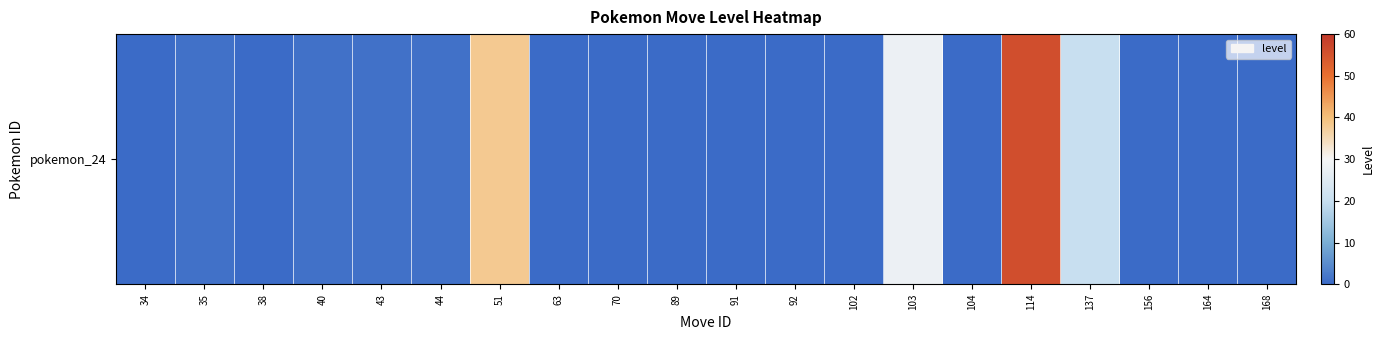

How many series are shown in this chart?

1